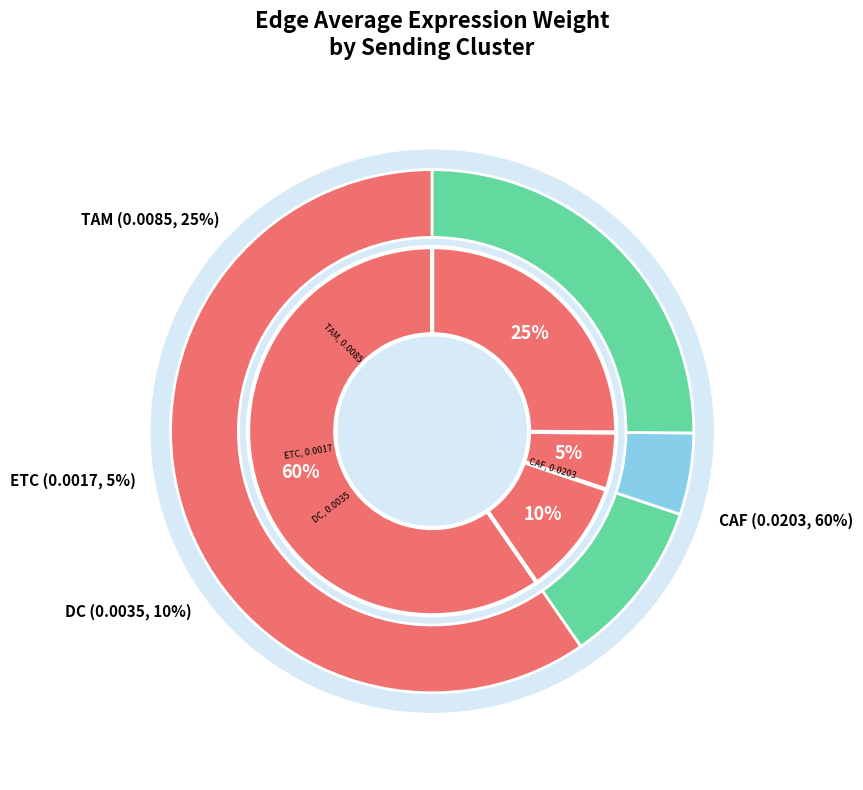

How many slices are in this pie chart?

4